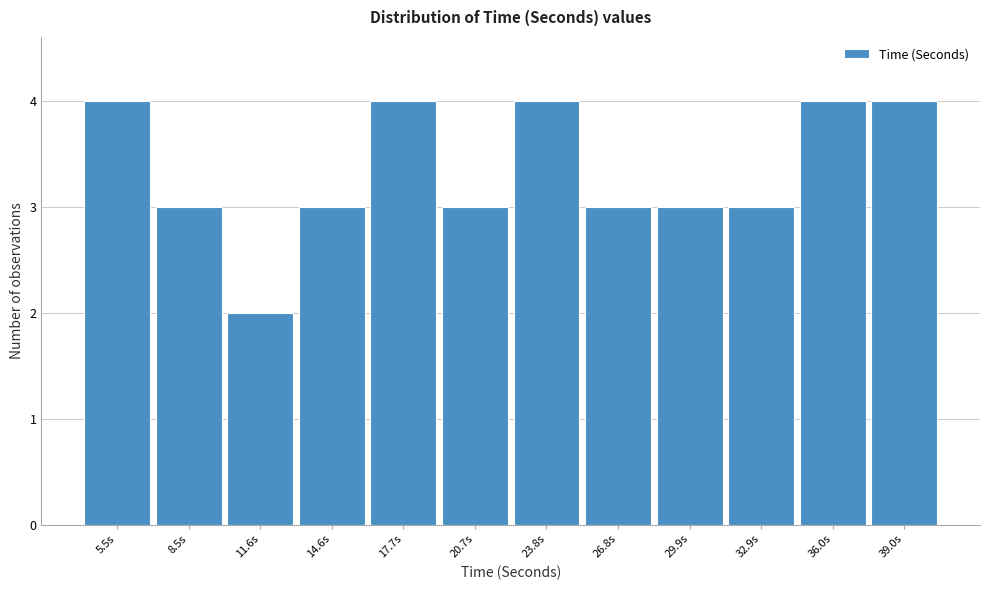

Reading right to left, what are all the values shown in this chart?

39.0s=4	36.0s=4	32.9s=3	29.9s=3	26.8s=3	23.8s=4	20.7s=3	17.7s=4	14.6s=3	11.6s=2	8.5s=3	5.5s=4